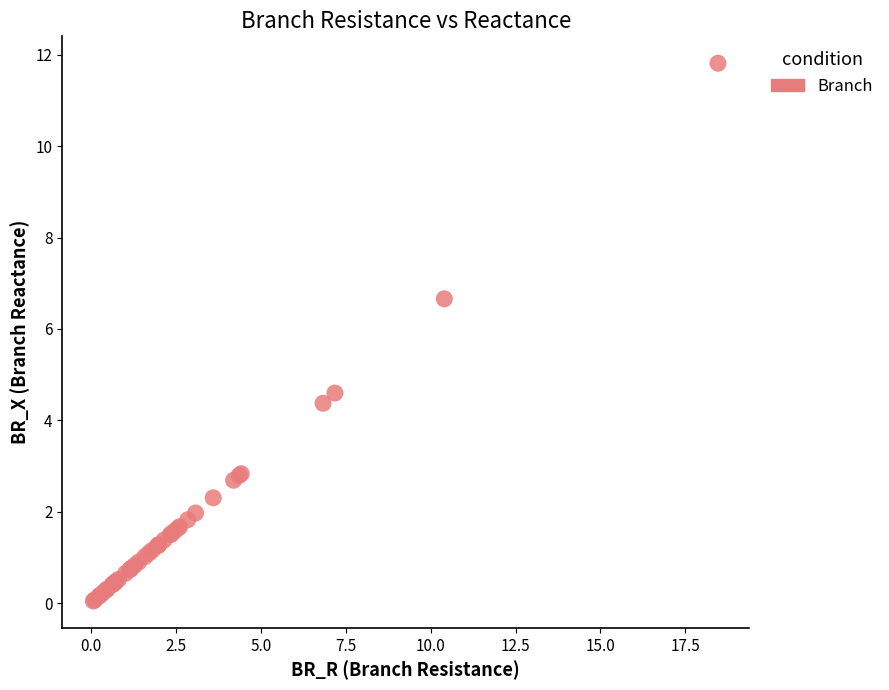

What Y value in the scatter plot is closest to 5?

4.6